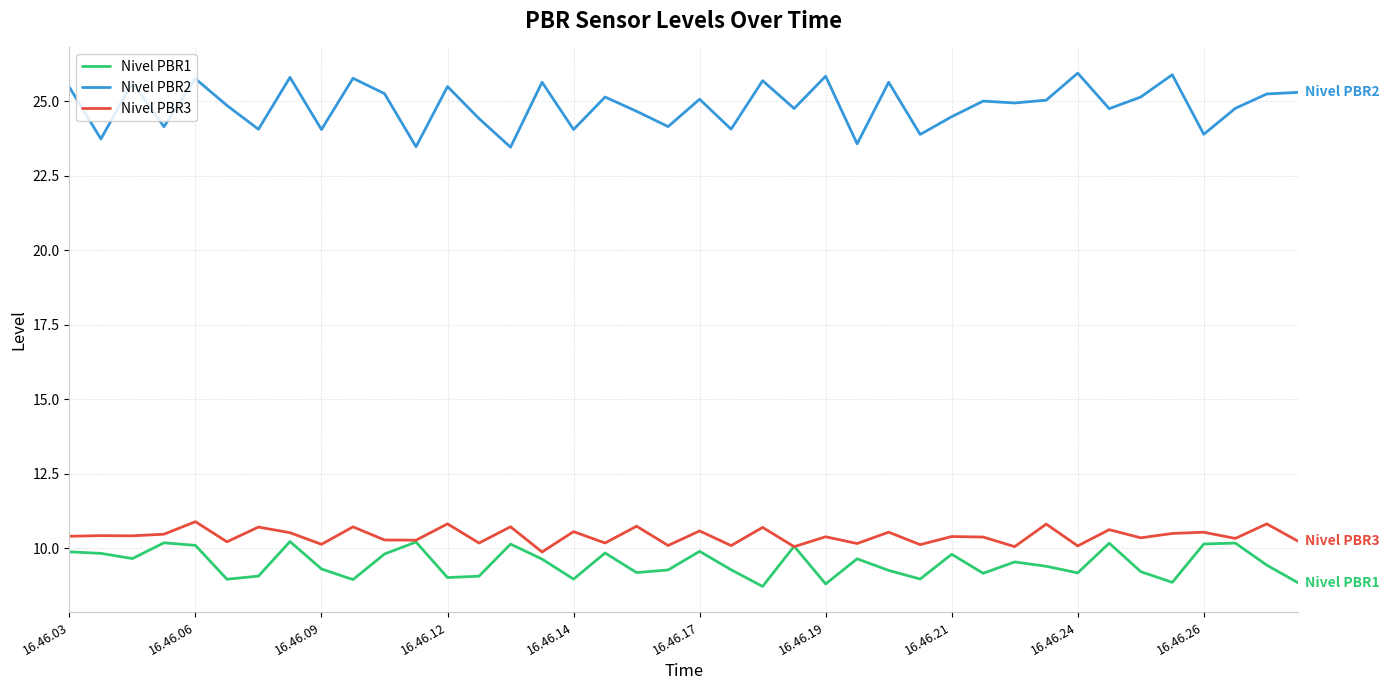

Which series has the widest spread of values?

Nivel PBR2